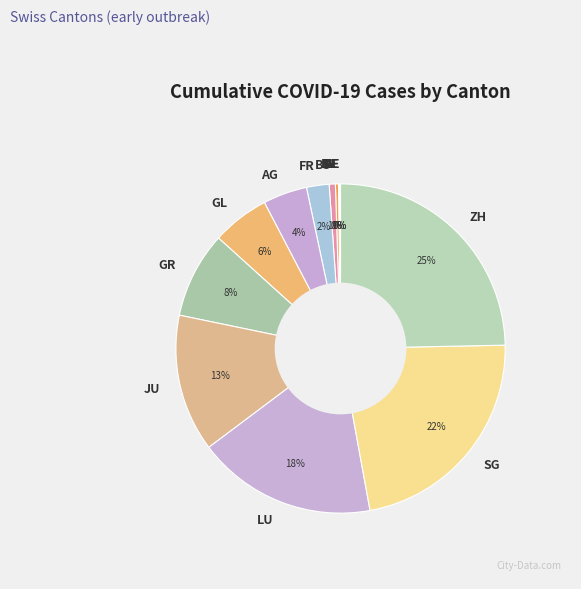

Do BS and AG together represent more than half of the pie?

No